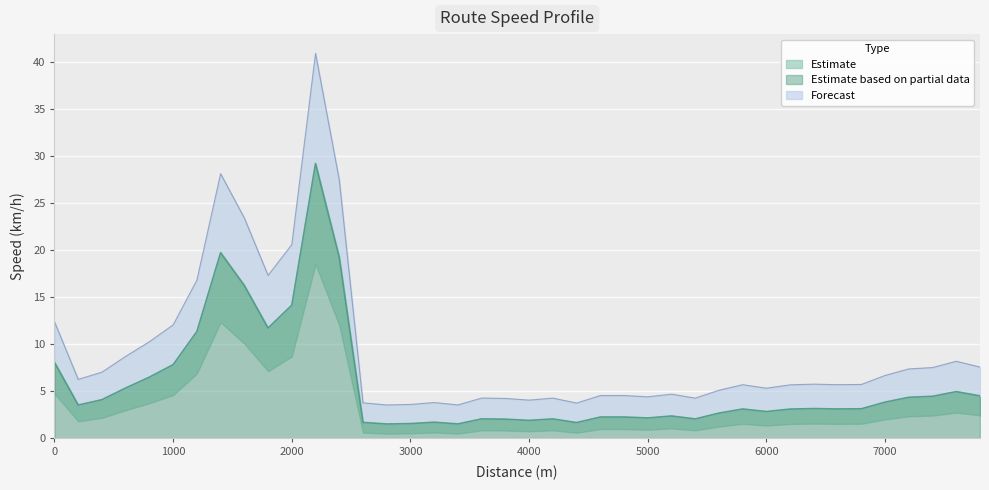

The value at 4600 is 3.2. True or false?

False